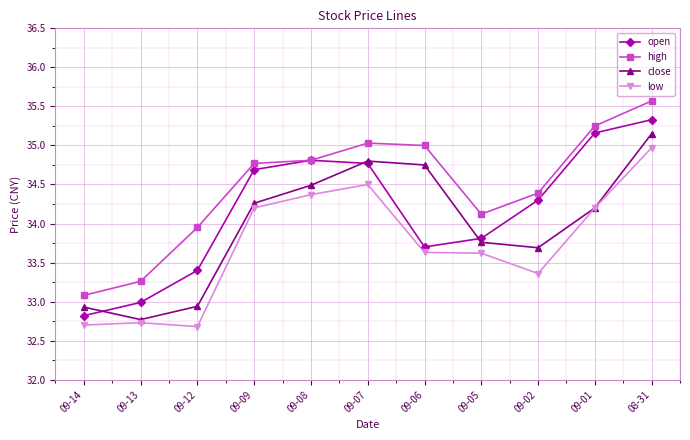

True or false: close and high intersect in this chart.

False